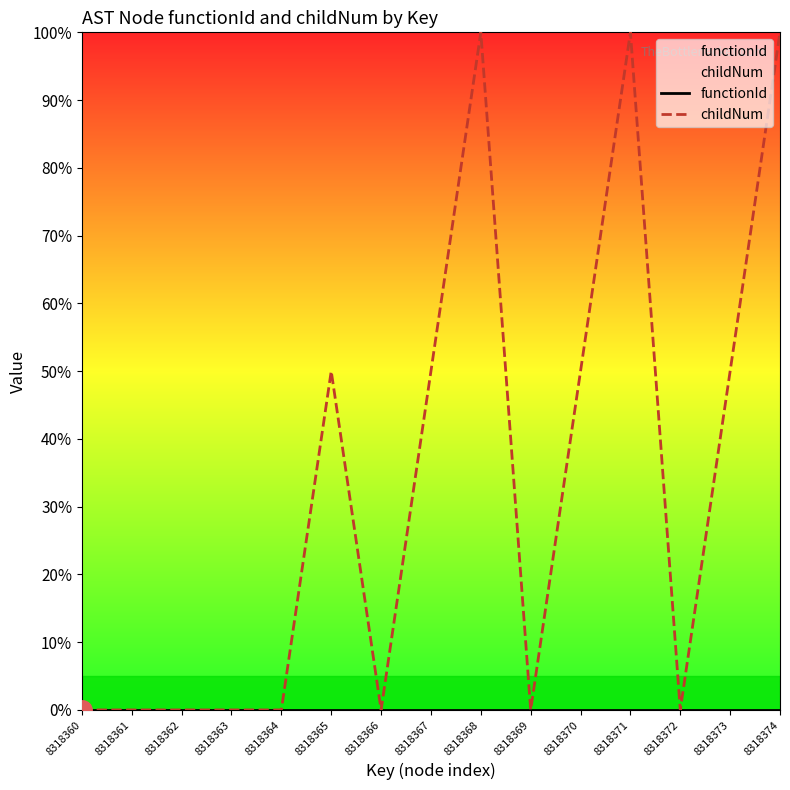

True or false: childNum has more than 1 points higher than both neighbors.

True